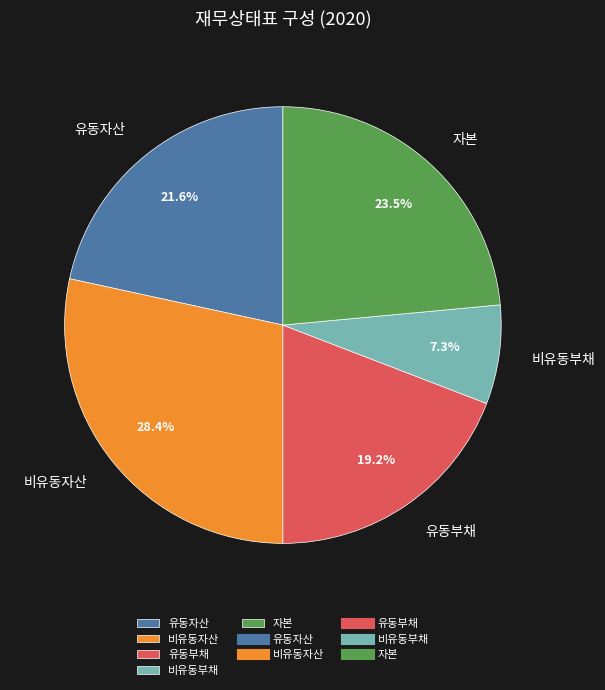

How many slices are in this pie chart?

5